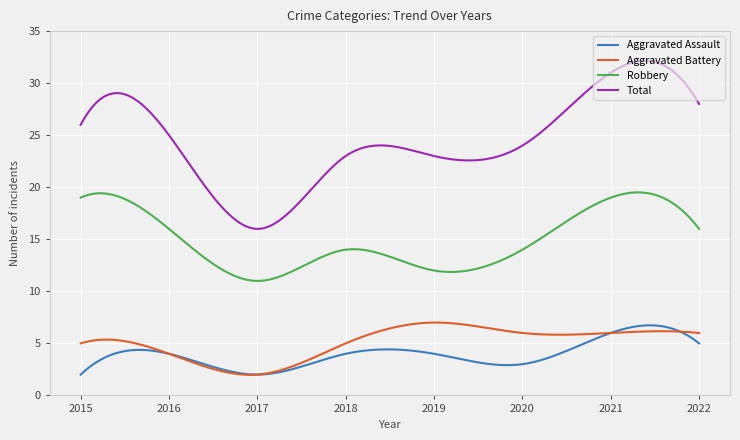

What is the difference between the maximum and second lowest values in the Robbery series?

8.5